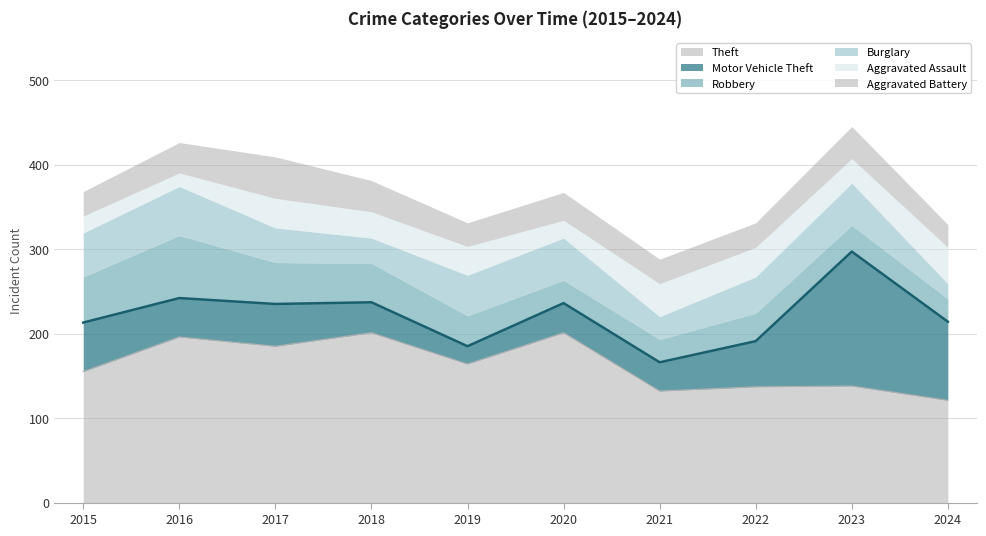

Does the chart have visible grid lines?

Yes